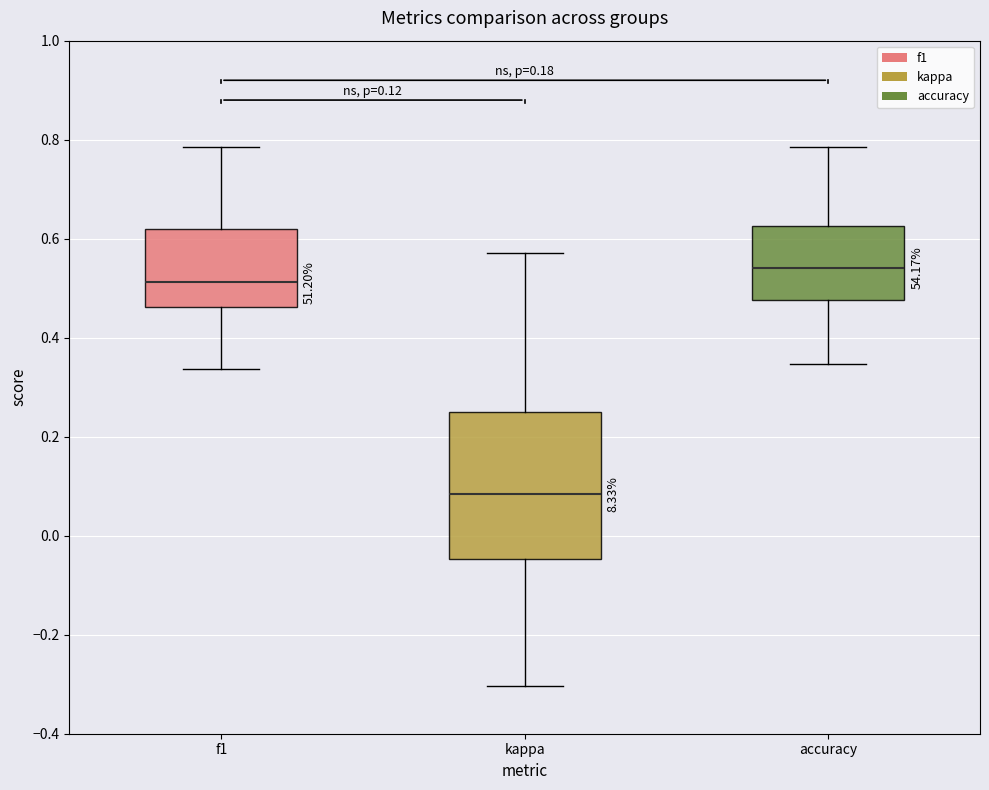

Which box is the tallest, from its lower edge to its upper edge?

kappa